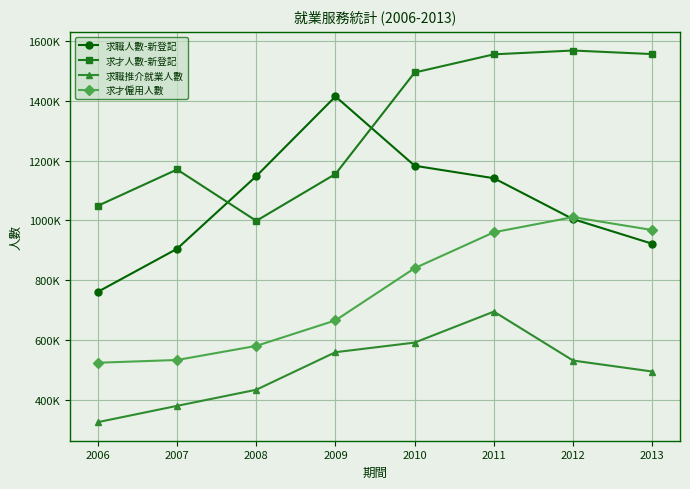

What is the sum of all 求才僱用人數 values?

6078069